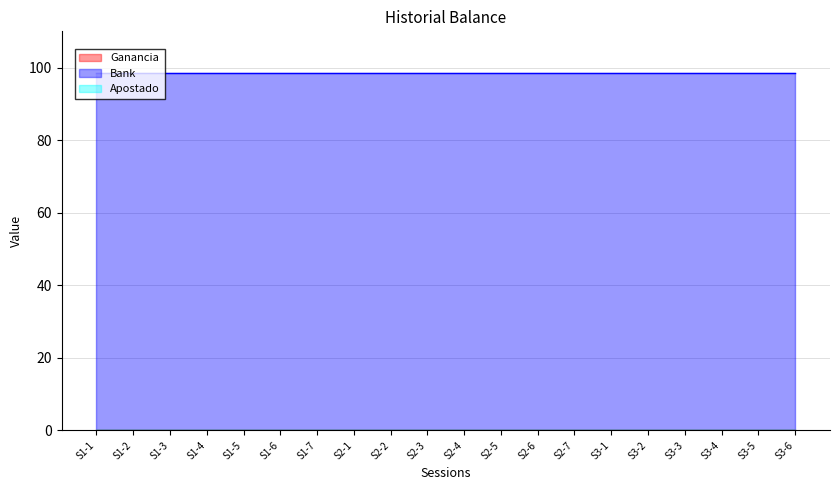

What value does the Bank series have at S2-3?

98.6